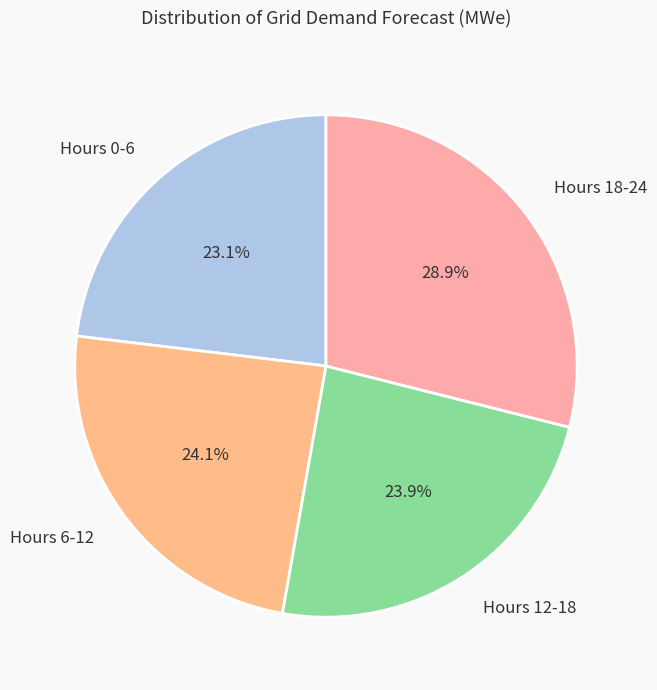

Between Hours 0-6 and Hours 6-12, which is larger?

Hours 6-12